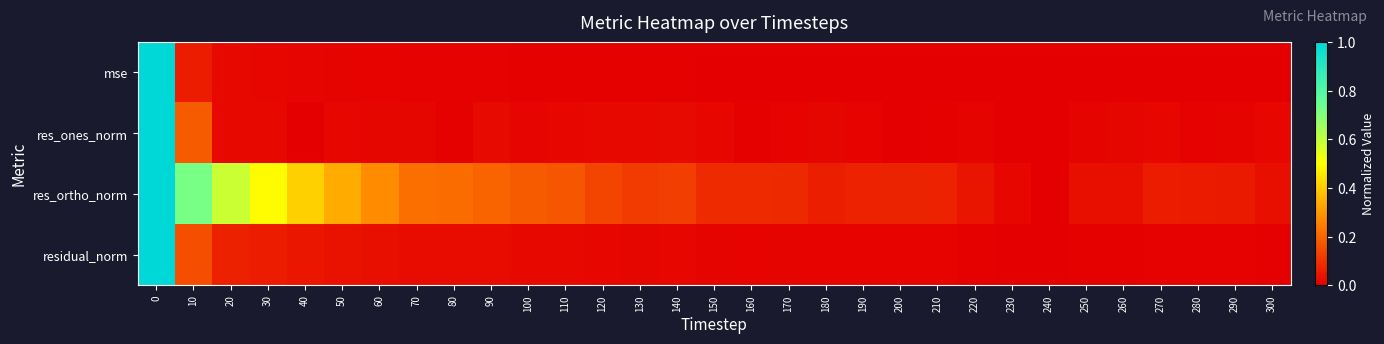

Reading left to right, what are all the values shown in this chart?

mse: 0=1.0	10=0.1	20=0.0	30=0.0	40=0.0	50=0.0	60=0.0	70=0.0	80=0.0	90=0.0	100=0.0	110=0.0	120=0.0	130=0.0	140=0.0	150=0.0	160=0.0	170=0.0	180=0.0	190=0.0	200=0.0	210=0.0	220=0.0	230=0.0	240=0.0	250=0.0	260=0.0	270=0.0	280=0.0	290=0.0	300=0.0
res_ones_norm: 0=1.0	10=0.2	20=0.0	30=0.0	40=0.0	50=0.0	60=0.0	70=0.0	80=0.0	90=0.0	100=0.0	110=0.0	120=0.0	130=0.0	140=0.0	150=0.0	160=0.0	170=0.0	180=0.0	190=0.0	200=0.0	210=0.0	220=0.0	230=0.0	240=0.0	250=0.0	260=0.0	270=0.0	280=0.0	290=0.0	300=0.0
res_ortho_norm: 0=1.0	10=0.7	20=0.6	30=0.5	40=0.4	50=0.3	60=0.3	70=0.2	80=0.2	90=0.2	100=0.2	110=0.2	120=0.1	130=0.1	140=0.1	150=0.1	160=0.1	170=0.1	180=0.1	190=0.1	200=0.1	210=0.1	220=0.0	230=0.0	240=0.0	250=0.0	260=0.0	270=0.1	280=0.1	290=0.1	300=0.0
residual_norm: 0=1.0	10=0.2	20=0.1	30=0.1	40=0.0	50=0.0	60=0.0	70=0.0	80=0.0	90=0.0	100=0.0	110=0.0	120=0.0	130=0.0	140=0.0	150=0.0	160=0.0	170=0.0	180=0.0	190=0.0	200=0.0	210=0.0	220=0.0	230=0.0	240=0.0	250=0.0	260=0.0	270=0.0	280=0.0	290=0.0	300=0.0